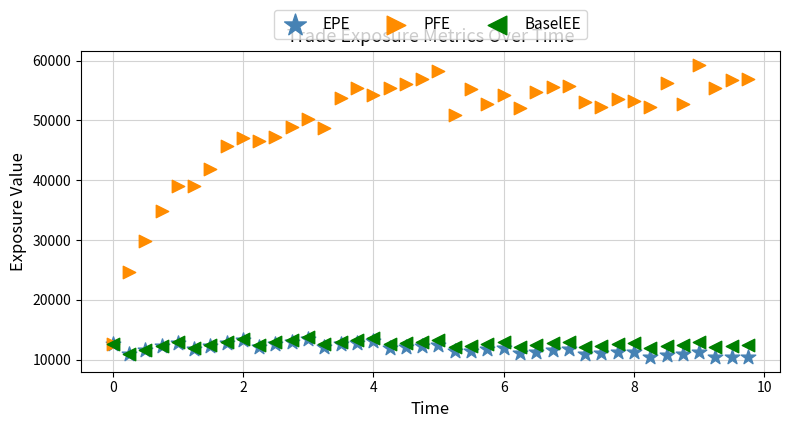

Which series reaches the minimum Y coordinate?

EPE